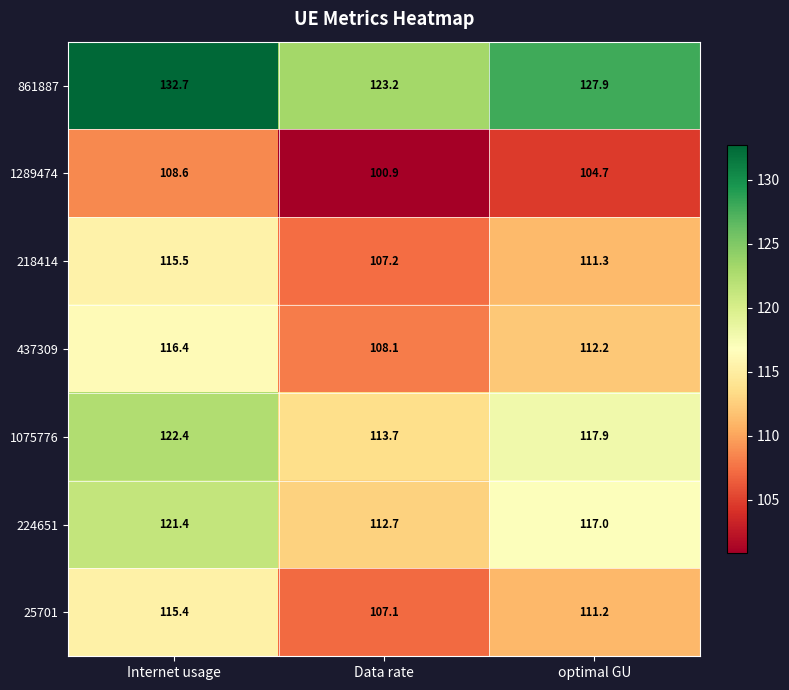

At which category is the sum across all series the highest?

Internet usage